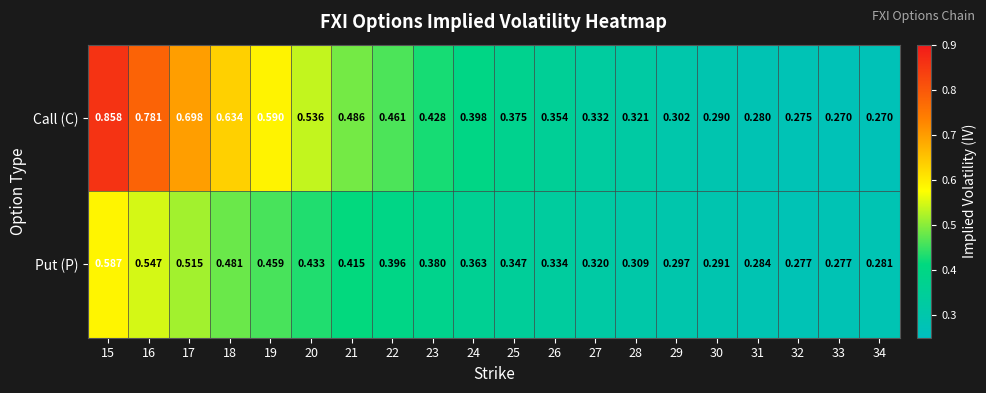

Which series has the largest range (max minus min)?

Call (C)